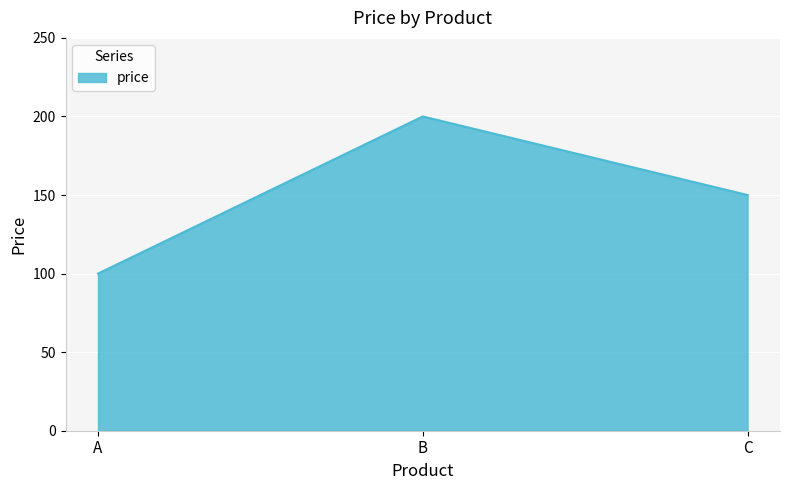

Which has a higher value, B or A?

B